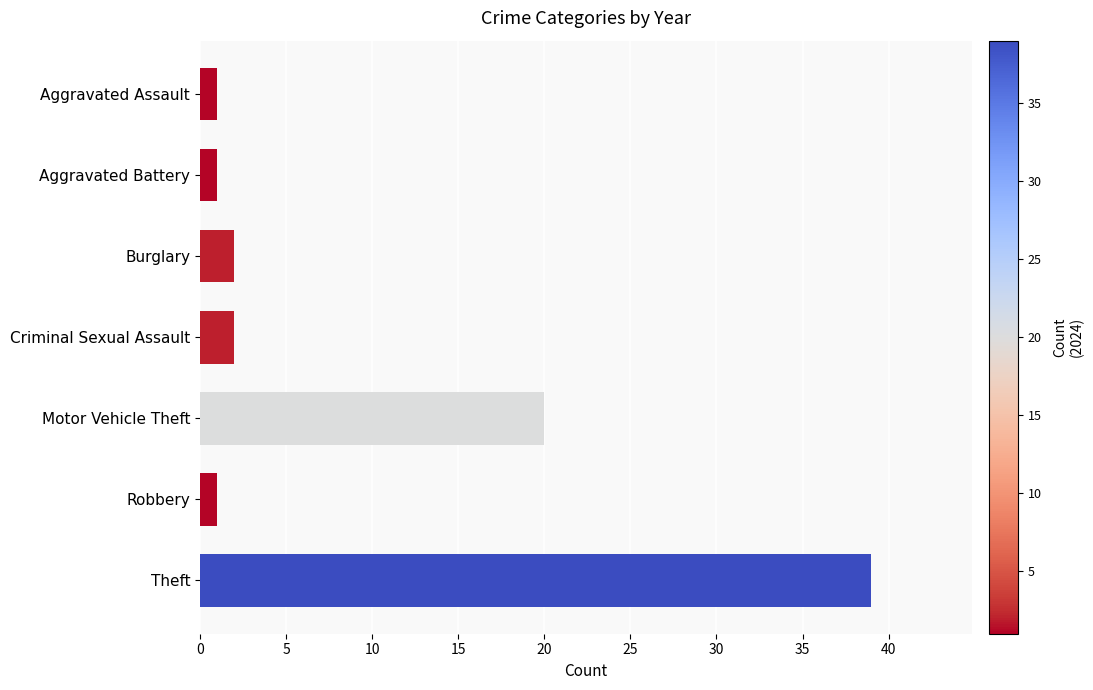

Reading top to bottom, what are all the values shown in this chart?

1	1	2	2	20	1	39